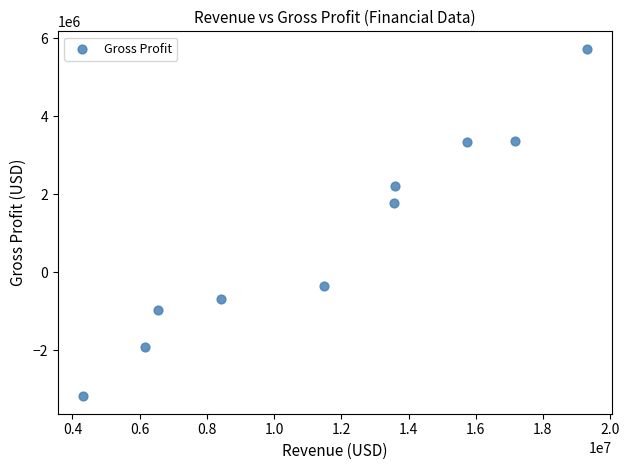

What is the range of Y values (max minus min)?

8918000